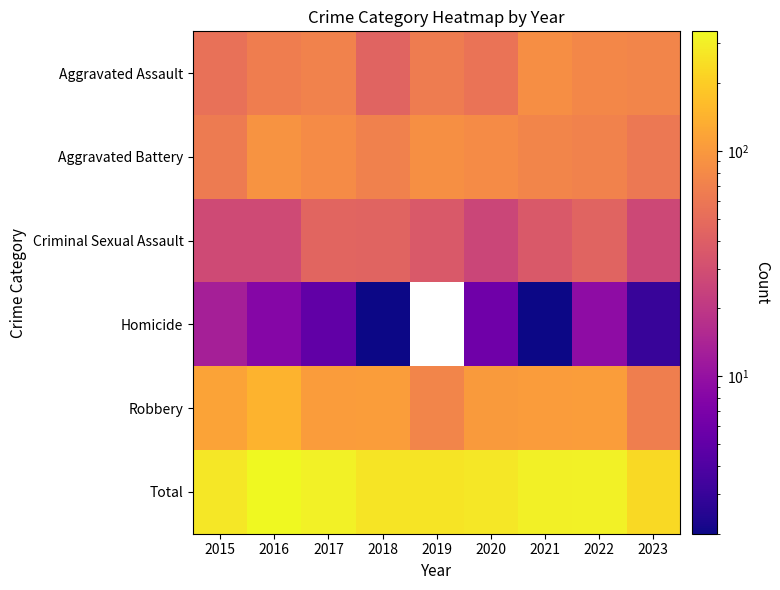

Which series has the largest total across all categories?

Total